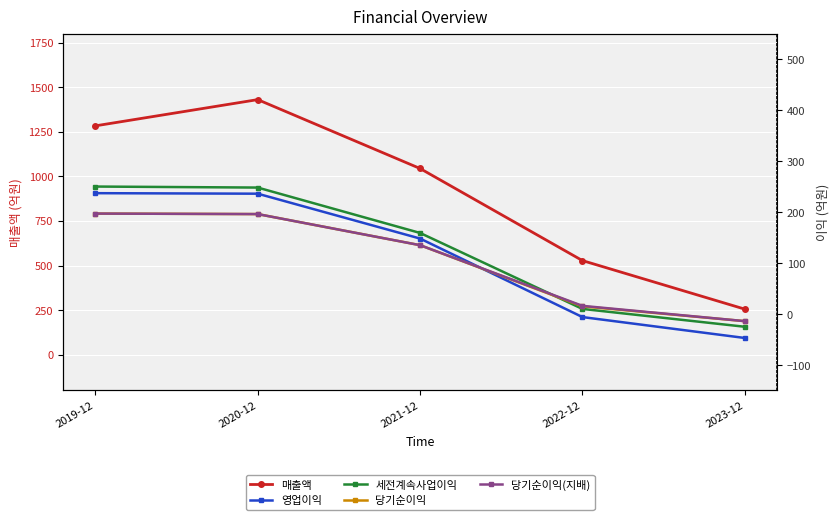

At which category does the chart reach its peak across all series?

2020-12